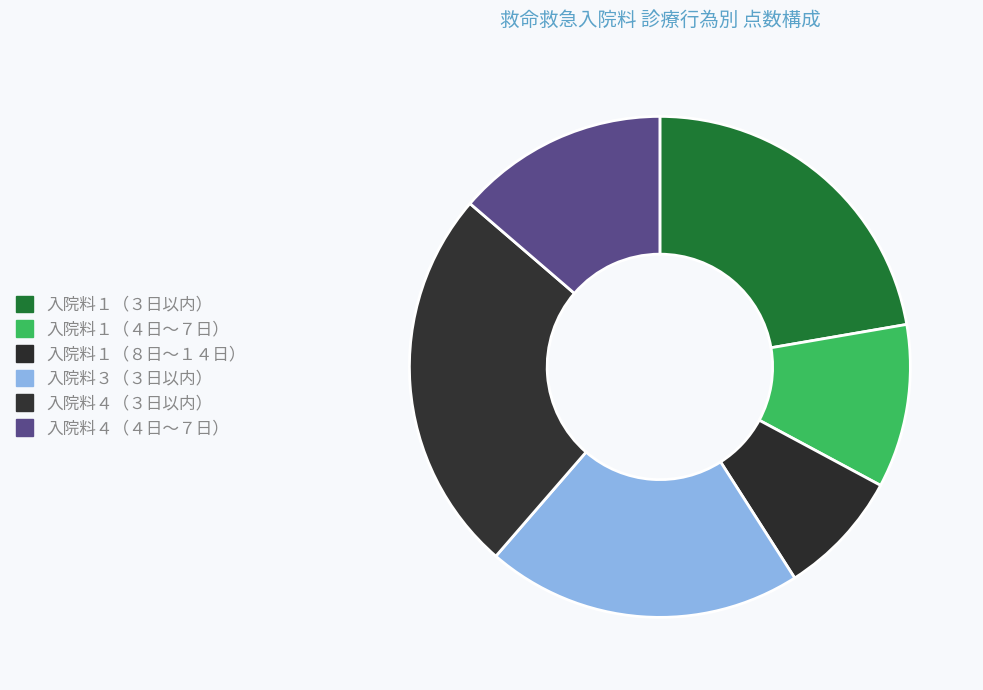

Which category has the biggest portion of the pie?

救命救急入院料４（救命救急入院料・３日以内）